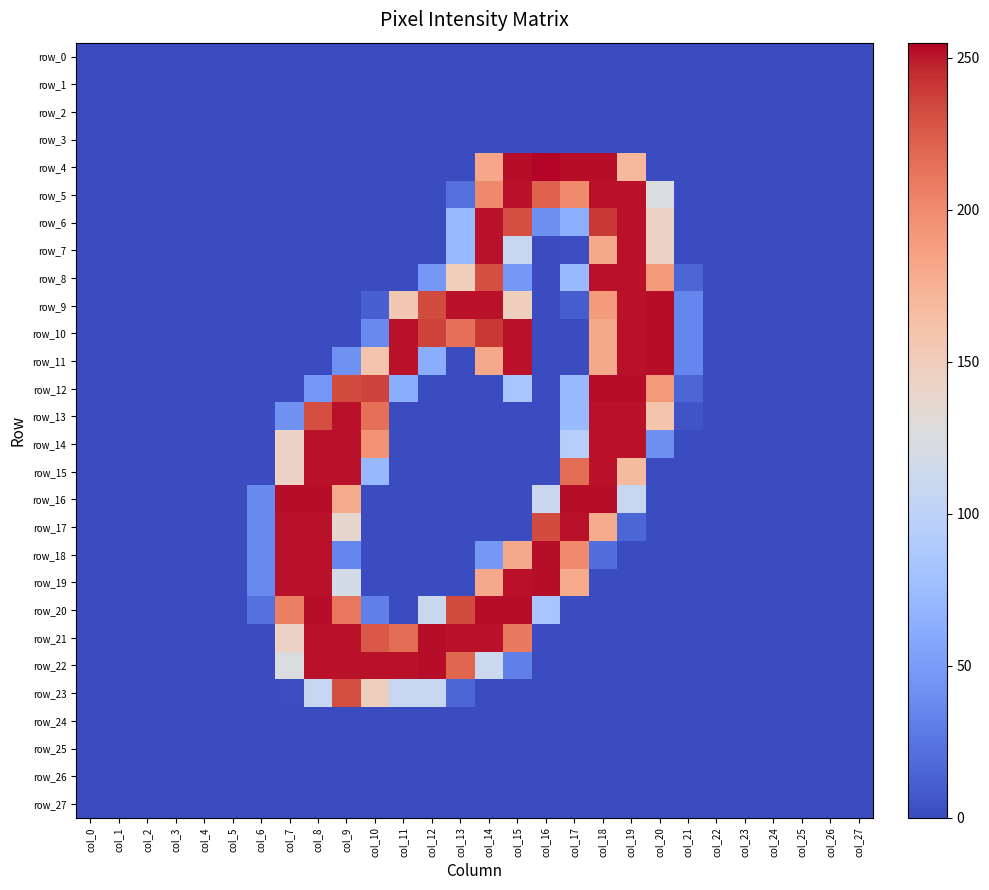

Between col_15 and col_17, which series saw the biggest shift?

row_16